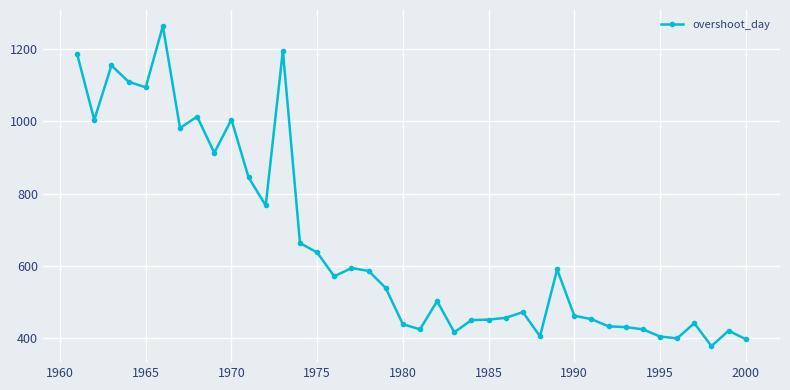

True or false: there are more than 0 points higher than both neighbors.

True